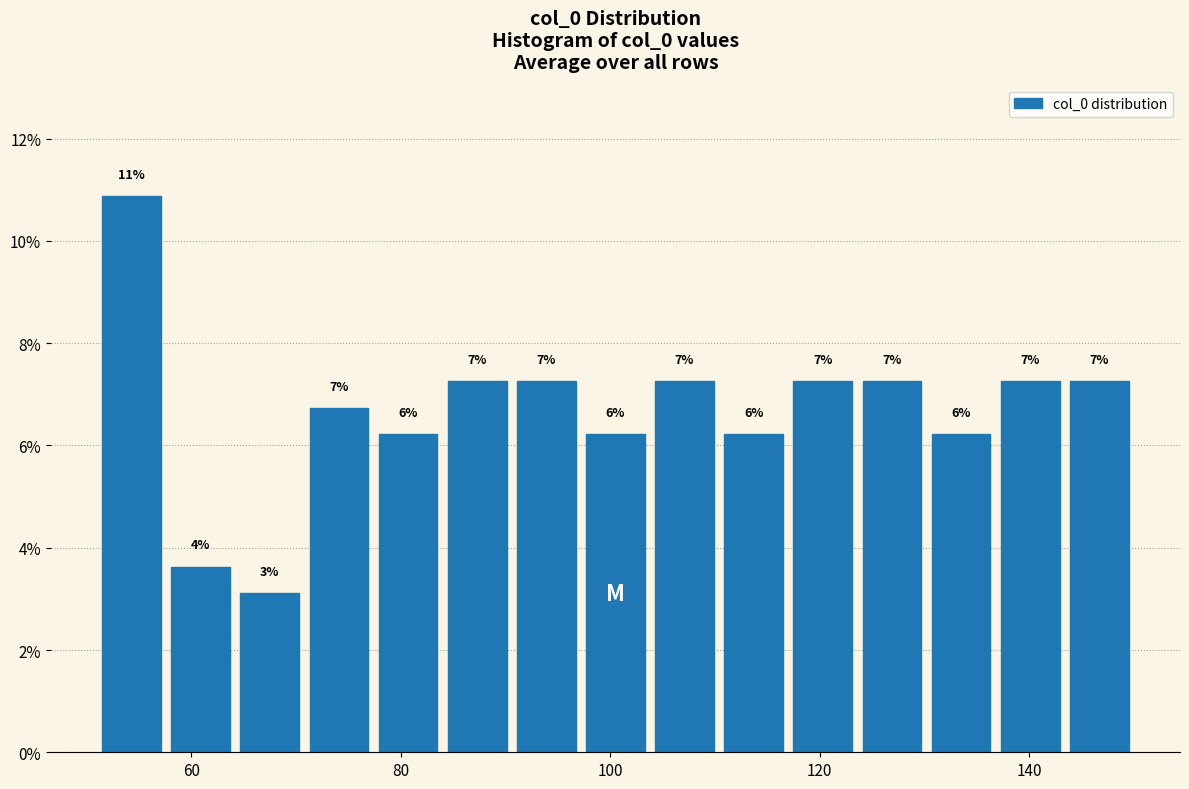

Around what value on the x-axis is the tallest bar? Give the approximate position of its centre, as read against the axis.

54